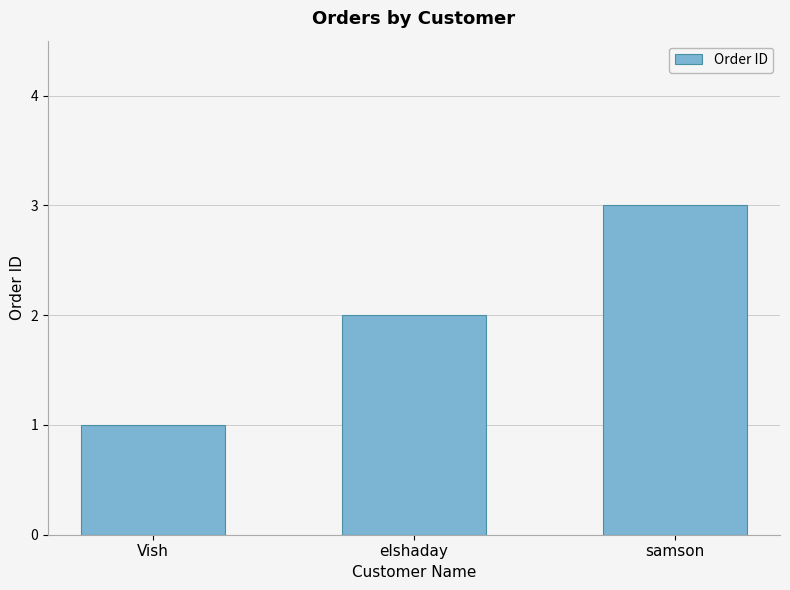

What is the value of the 1st bar from the left?

1